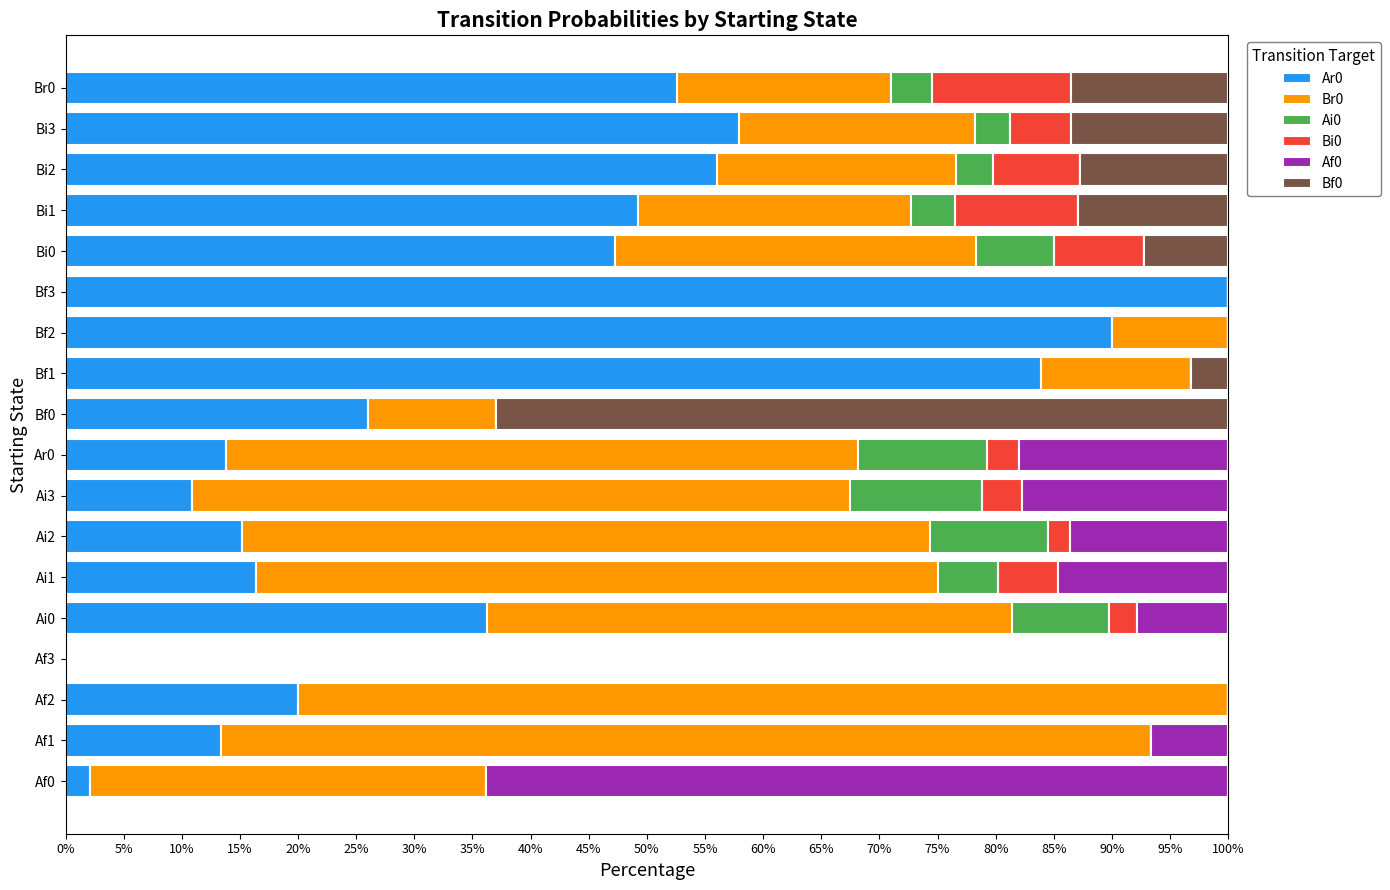

What is the maximum value for Ar0?

100.0